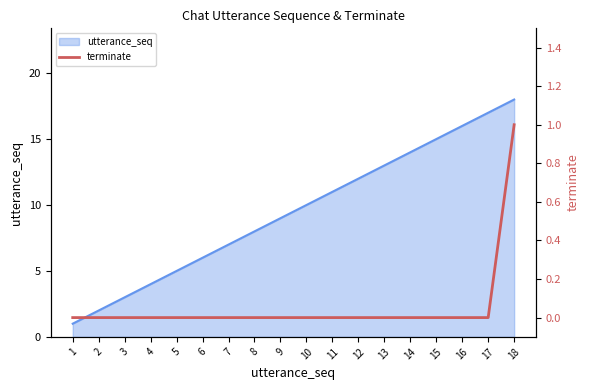

Rank the categories by value from lowest to highest.

1, 2, 3, 4, 5, 6, 7, 8, 9, 10, 11, 12, 13, 14, 15, 16, 17, 18